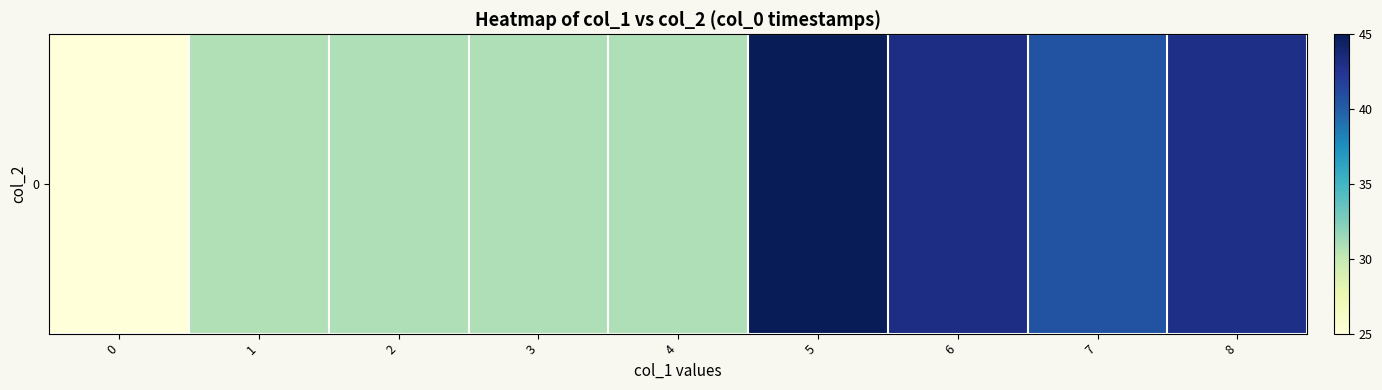

Which label corresponds to the largest value in the chart?

5